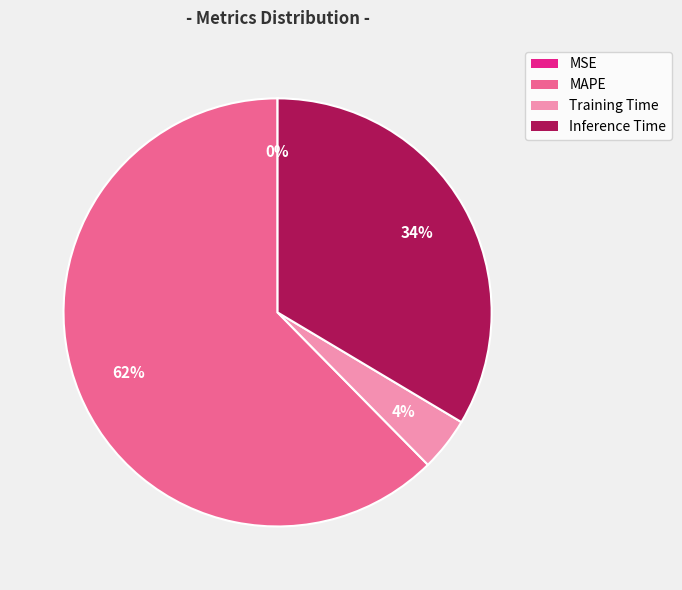

Do Inference Time and Training Time together represent more than half of the pie?

No